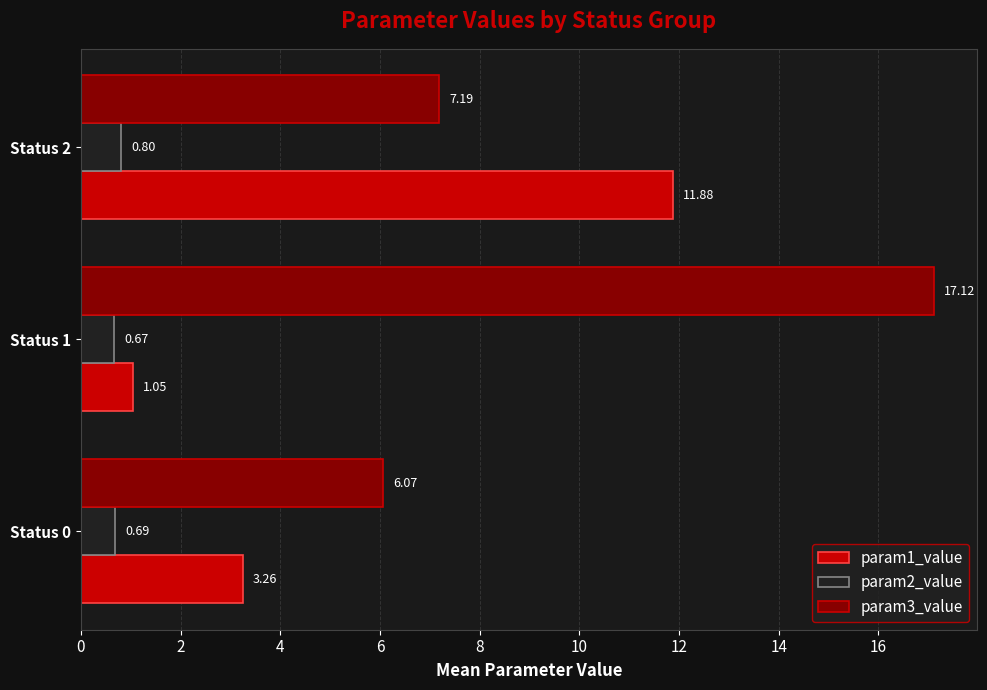

At which category is the sum across all series the highest?

Status 2